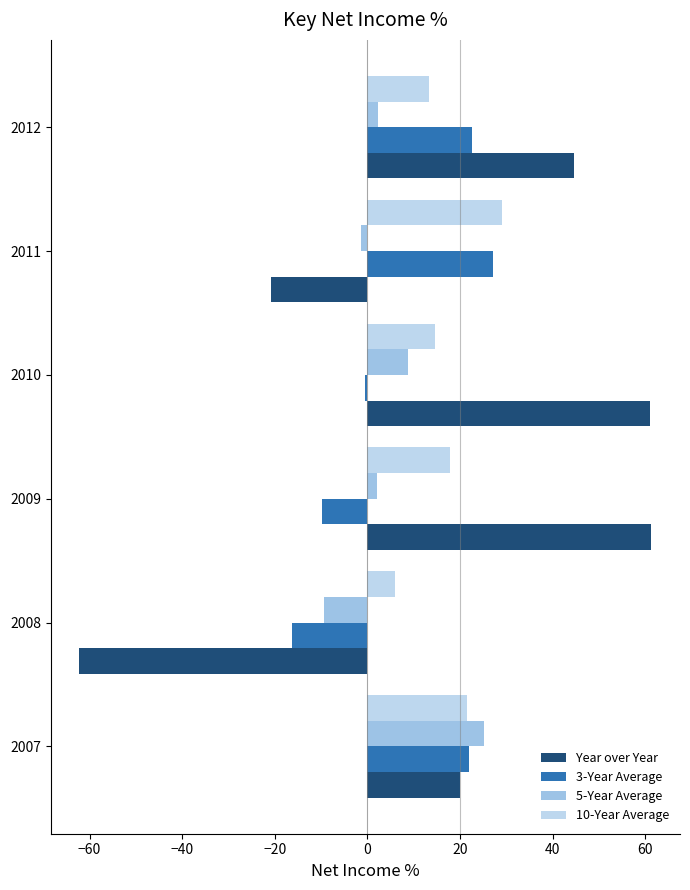

Count the number of categories in the chart.

6